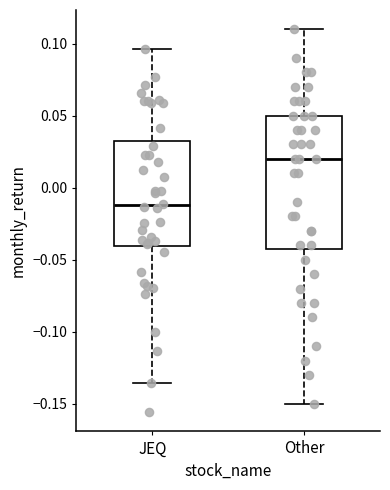

Reading left to right, transcribe this box plot: for each box, give where its median line is, the range the box spans, and where its two whiskers end, as read against the y-axis. The values are not printed on the chart, so give them approximately, as read against the axis.

JEQ: median -0.010, box -0.040 to 0.030, whiskers -0.135 to 0.095
Other: median 0.020, box -0.040 to 0.050, whiskers -0.150 to 0.110